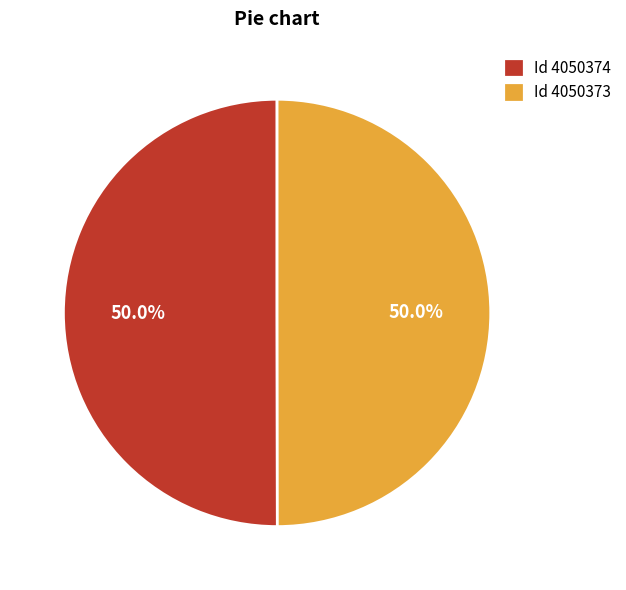

How many slices are in this pie chart?

2